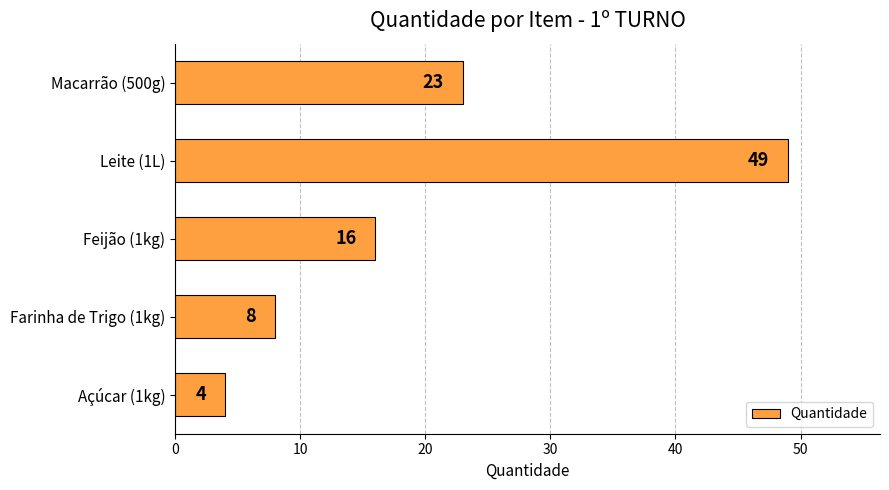

At which label is the value closest to 26?

Macarrão (500g)